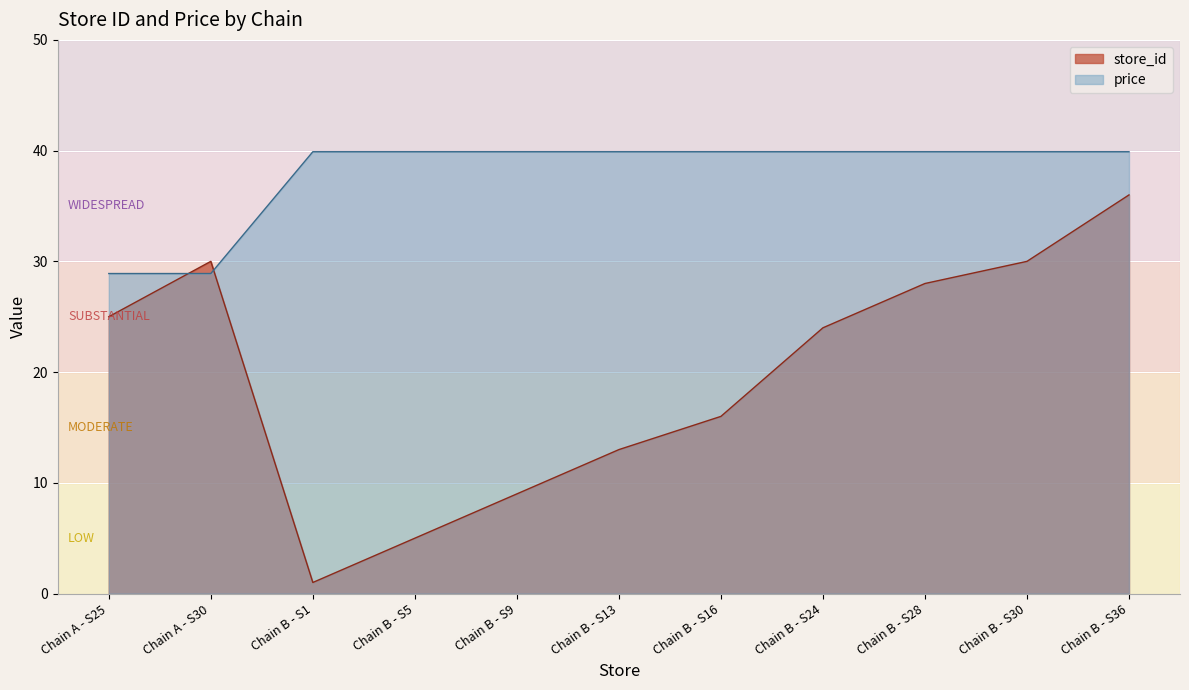

Which series has the widest spread of values?

store_id